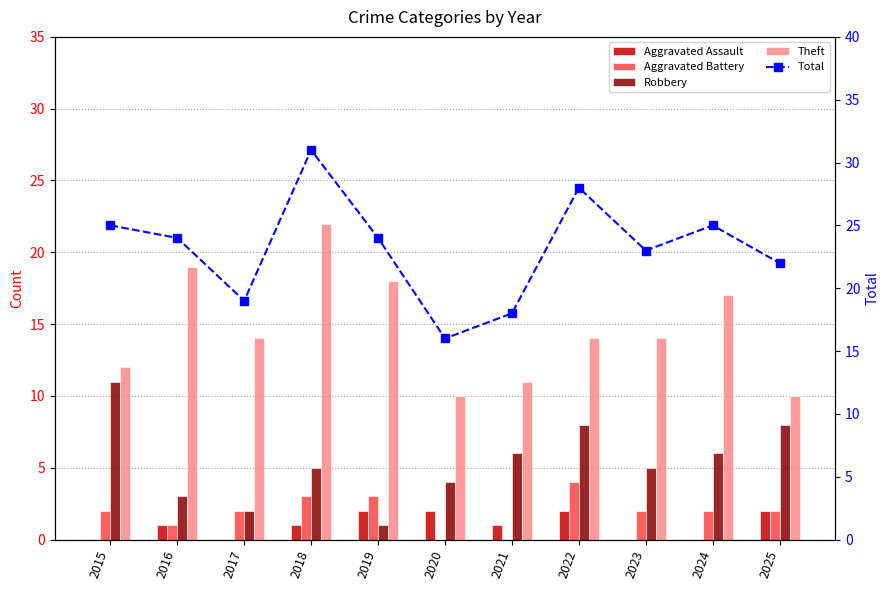

What is the sum of the Theft values at 2023 and 2015?

26